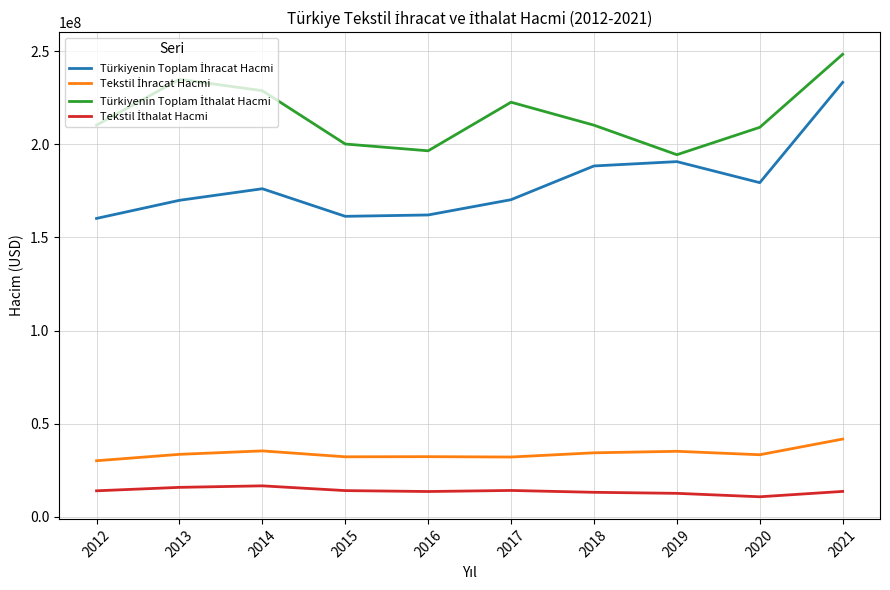

At which category is the sum across all series the highest?

2021